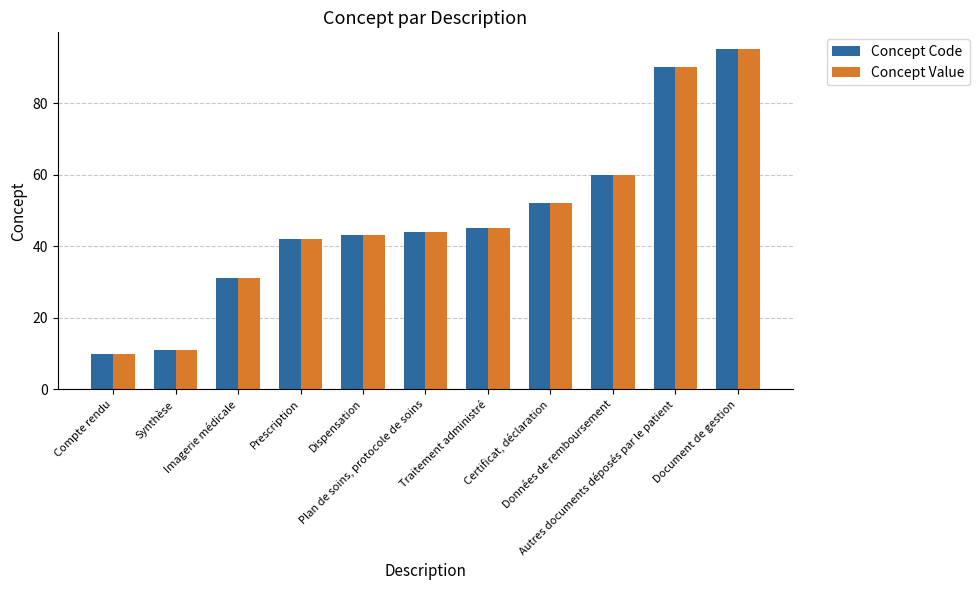

What is the label of the 10th bar from the right?

Synthèse